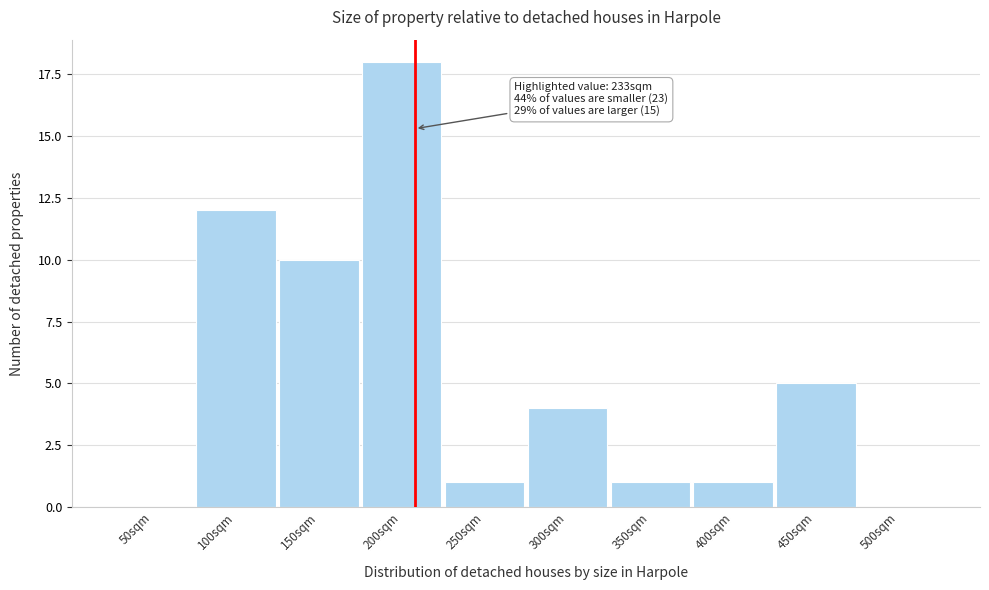

Reading left to right, transcribe all the data shown in this chart.

50sqm=0	100sqm=12	150sqm=10	200sqm=18	250sqm=1	300sqm=4	350sqm=1	400sqm=1	450sqm=5	500sqm=0